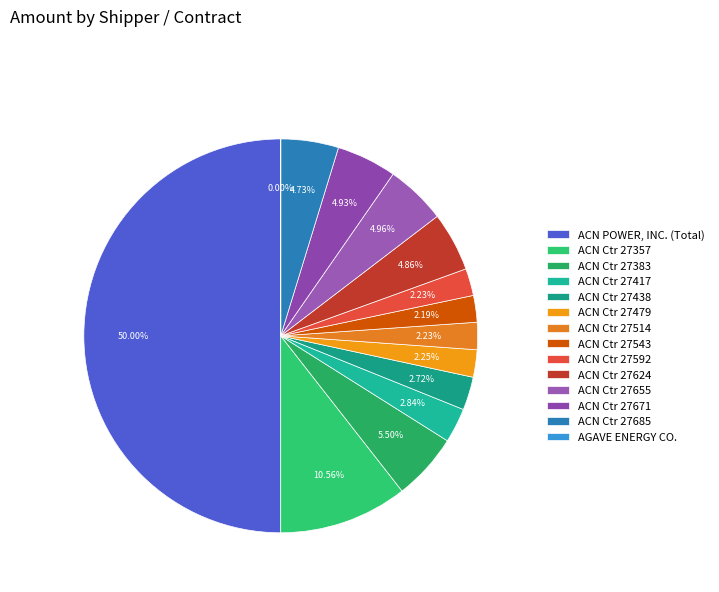

Does AGAVE ENERGY CO. represent more than half of the total?

No